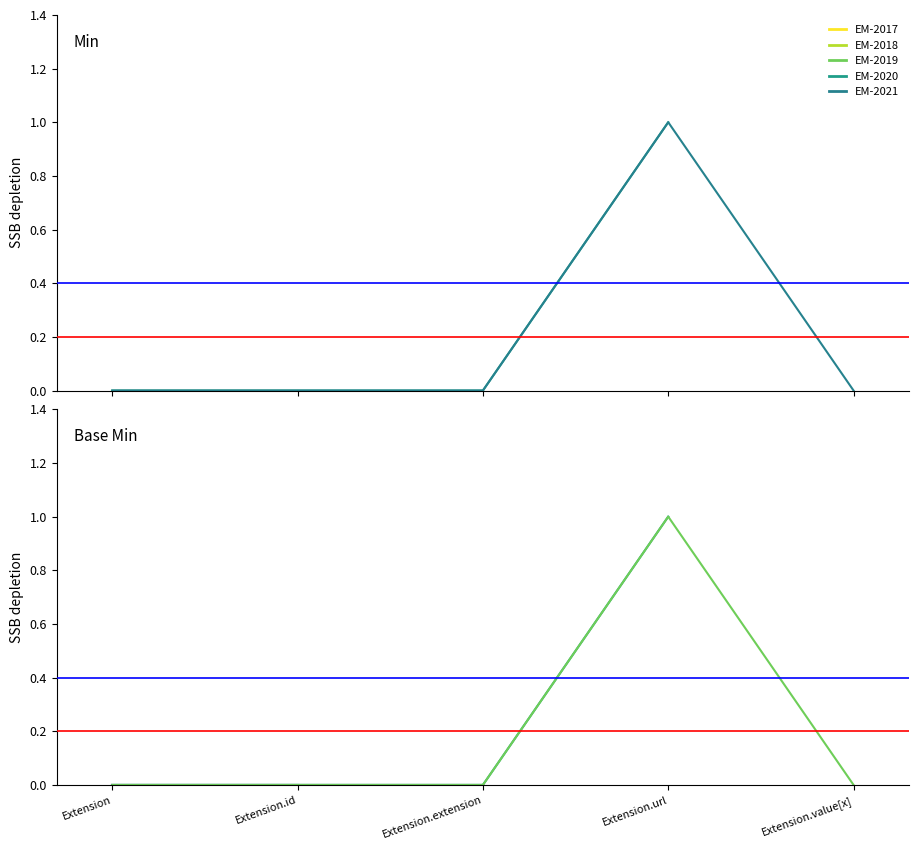

At which category is the sum across all series the highest?

Extension.url